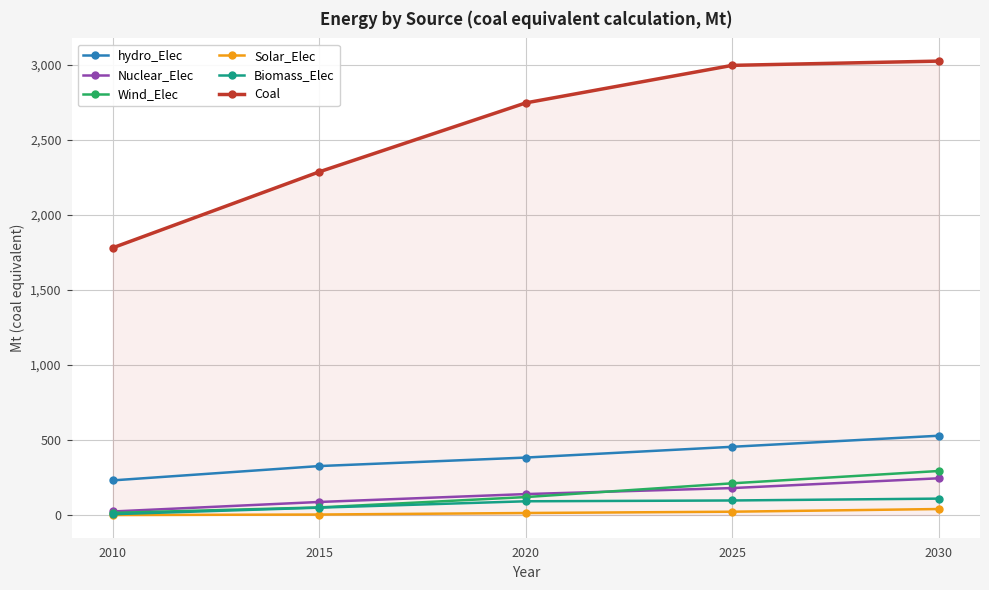

The Coal series shows 3024.7 at 2030. True or false?

True